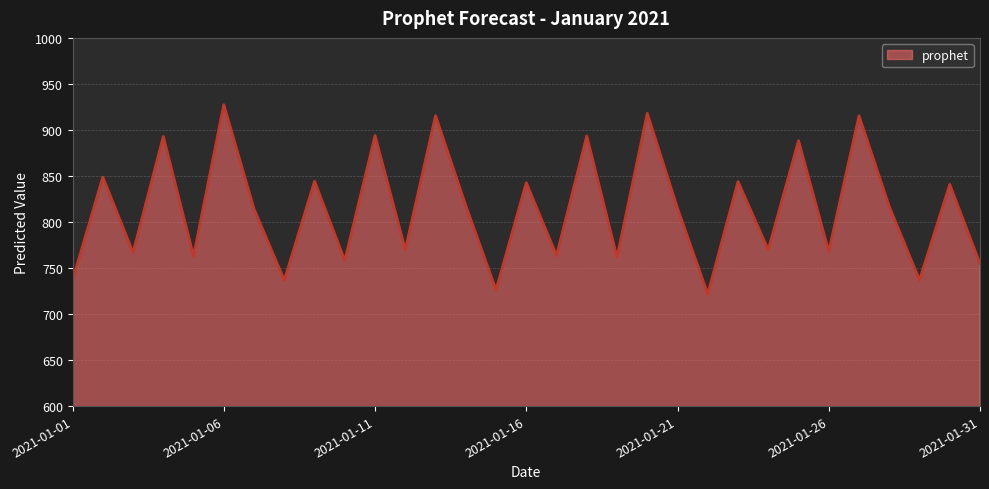

What is the greatest value displayed?

927.4